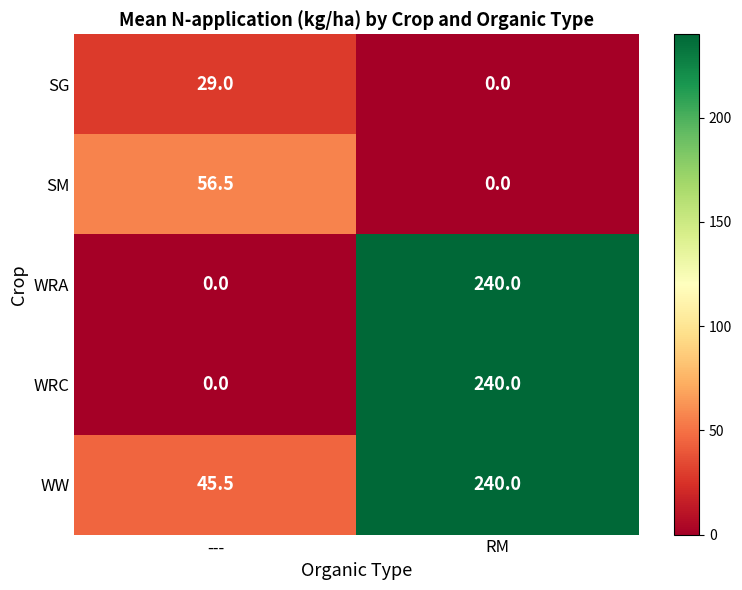

At which category does the chart reach its peak across all series?

RM